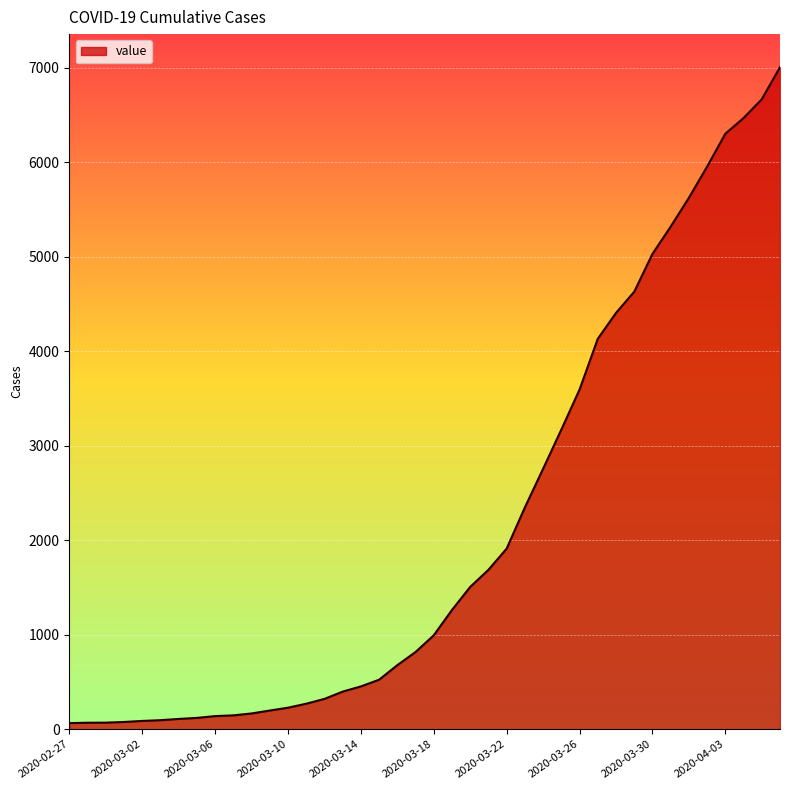

What is the smallest value displayed?

65